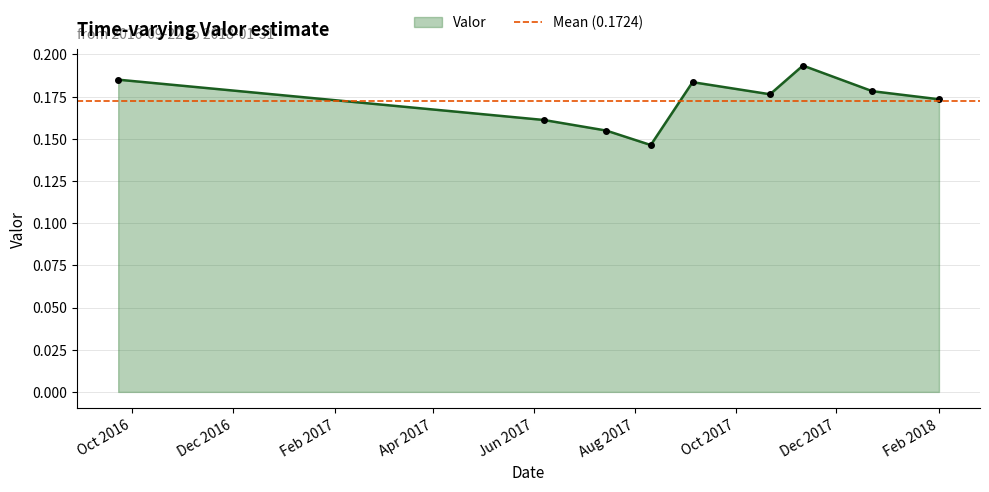

Reading left to right, extract all data points from this chart.

0.2	0.2	0.2	0.1	0.2	0.2	0.2	0.2	0.2